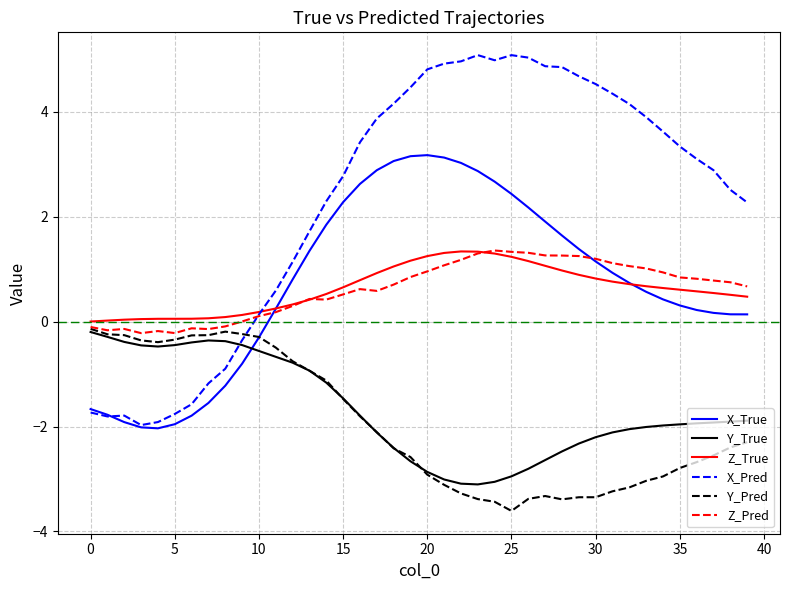

Which series has the widest spread of values?

X_Pred